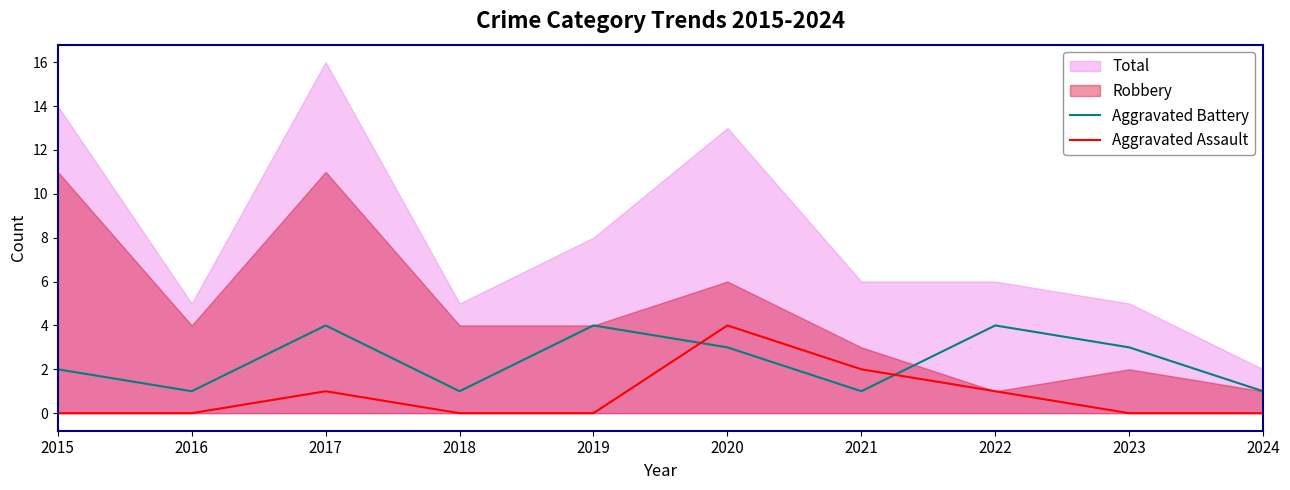

How many lines are shown in the chart?

2